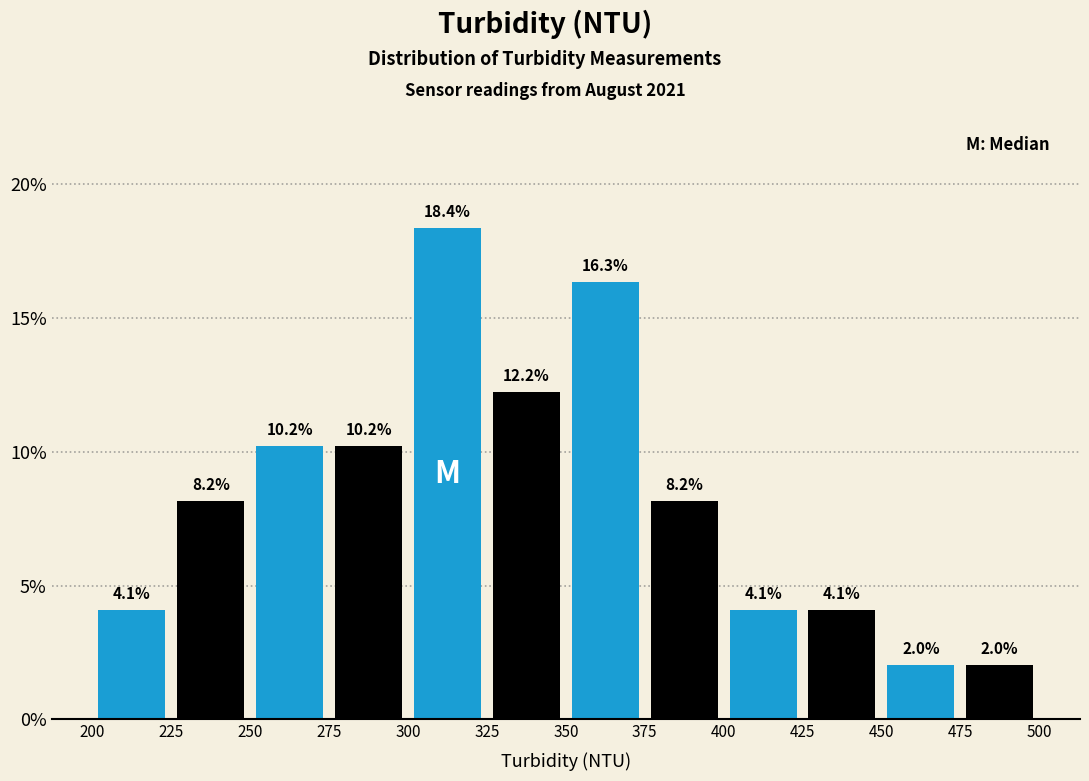

Over which range of the x-axis is the bar tallest?

300 to 325